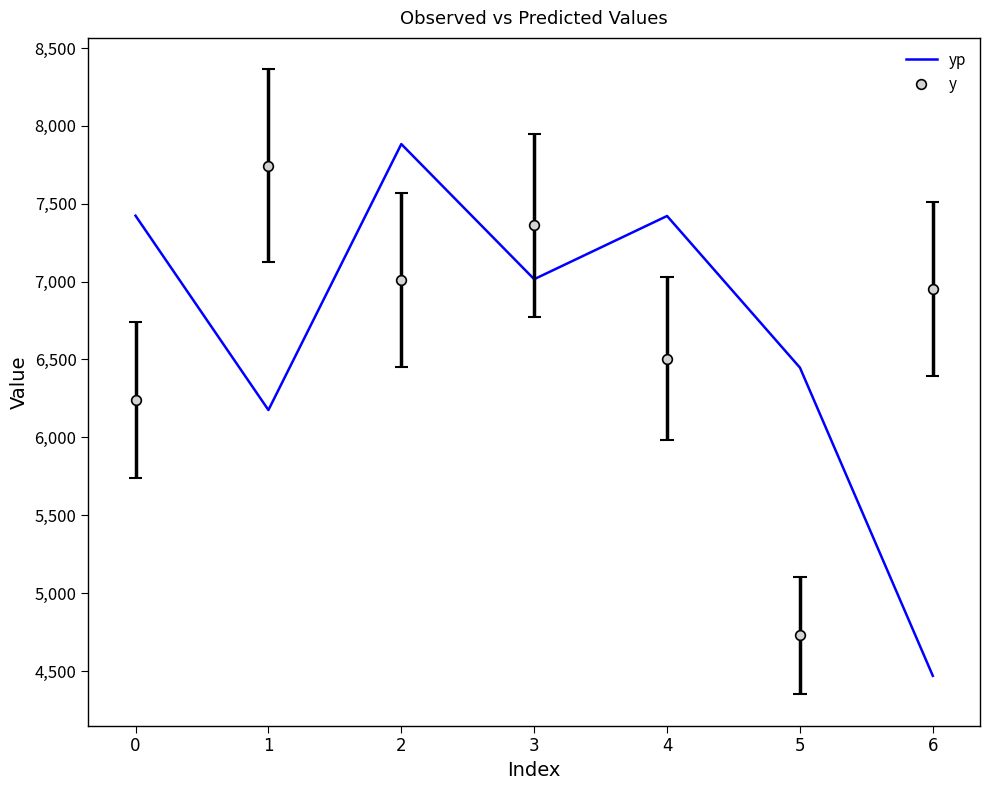

Rank the categories by yp value from lowest to highest.

6, 1, 5, 3, 4, 0, 2